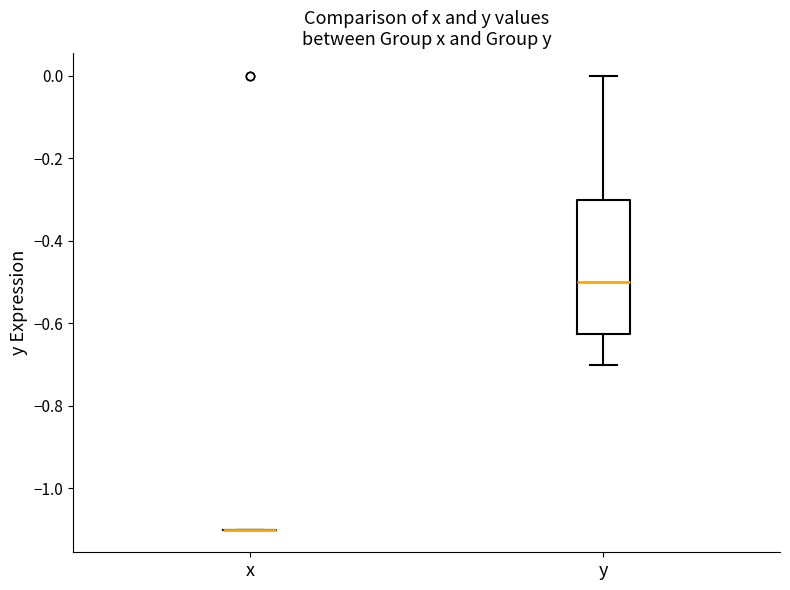

Which box is the tallest, from its lower edge to its upper edge?

y